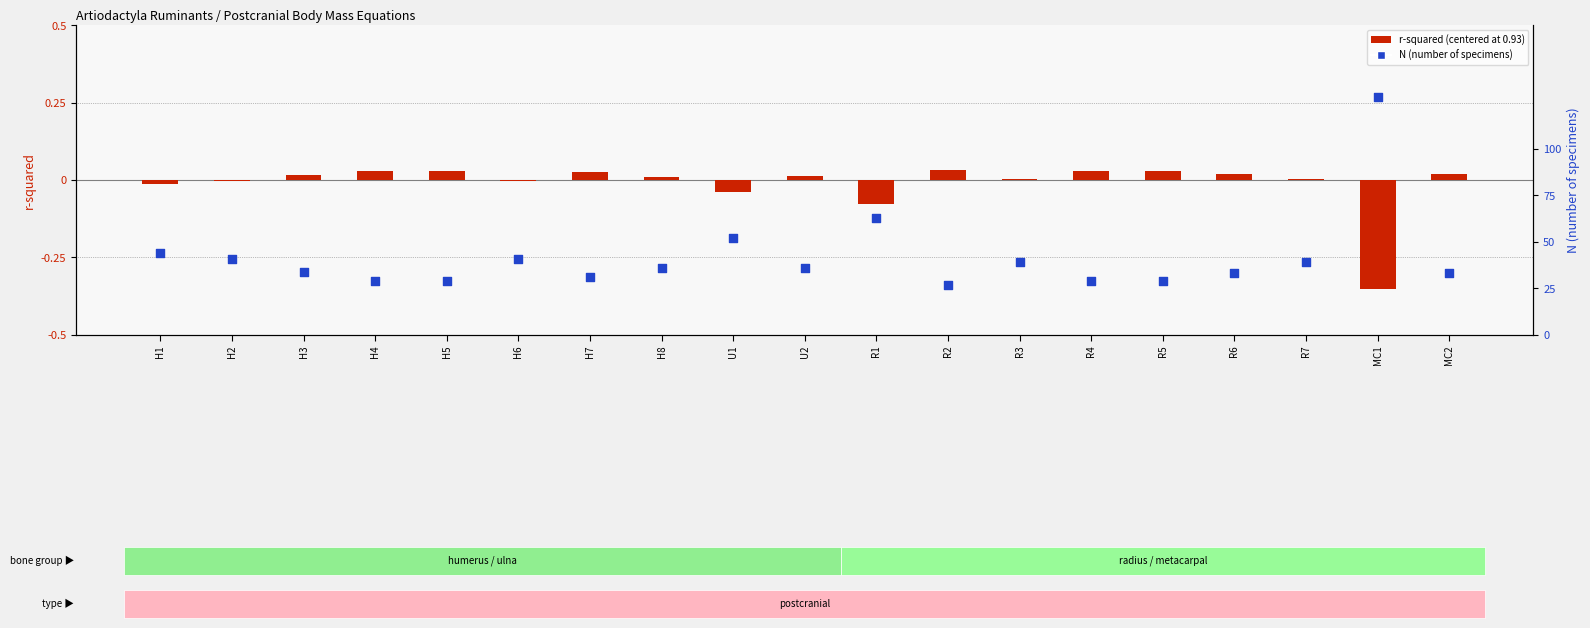

At how many categories does at least one series exceed 84?

1